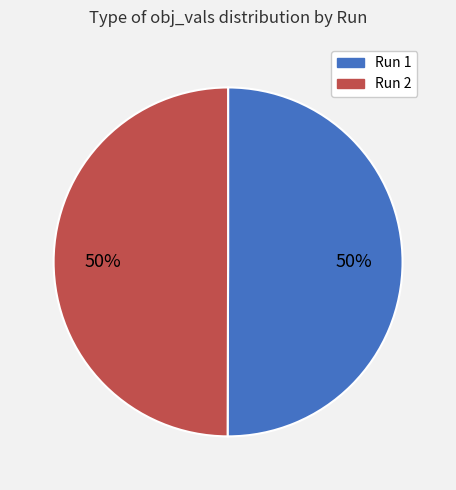

How many segments does this pie chart have?

2